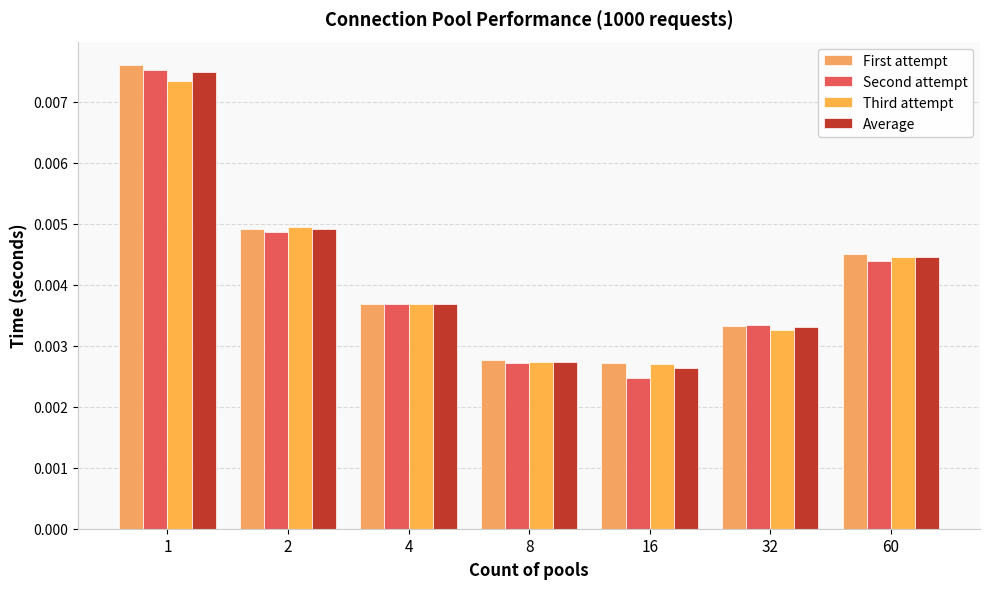

The value of Average at 60 is 0.0. True or false?

False